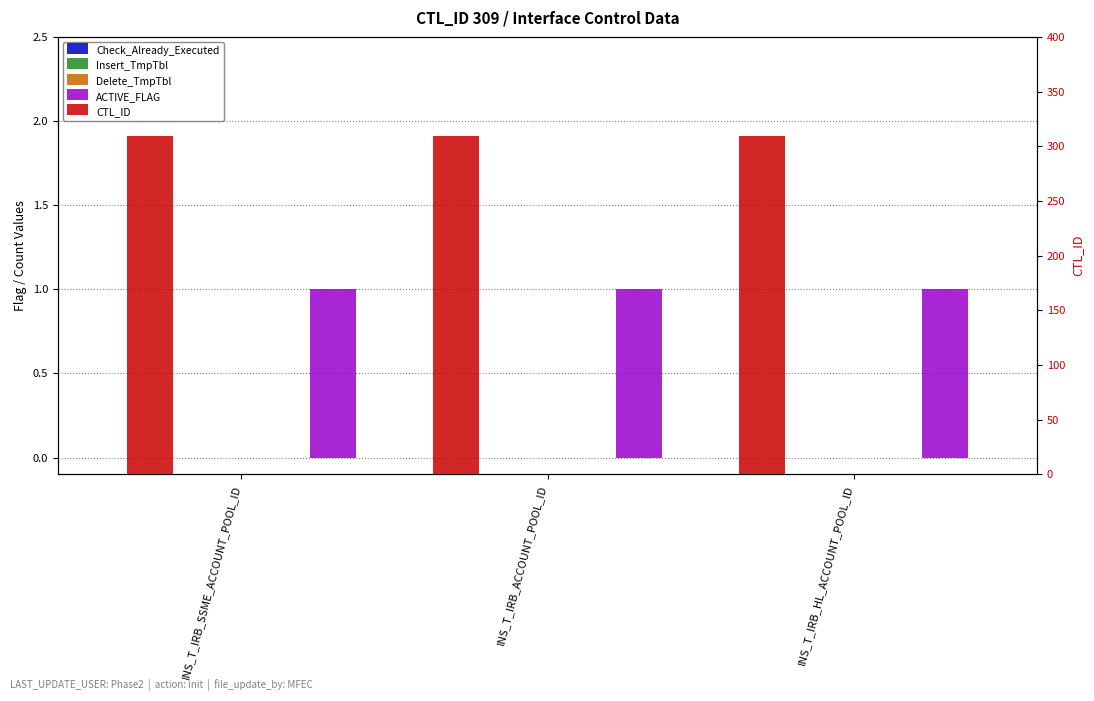

At which label does ACTIVE_FLAG reach its minimum?

INS_T_IRB_SSME_ACCOUNT_POOL_ID